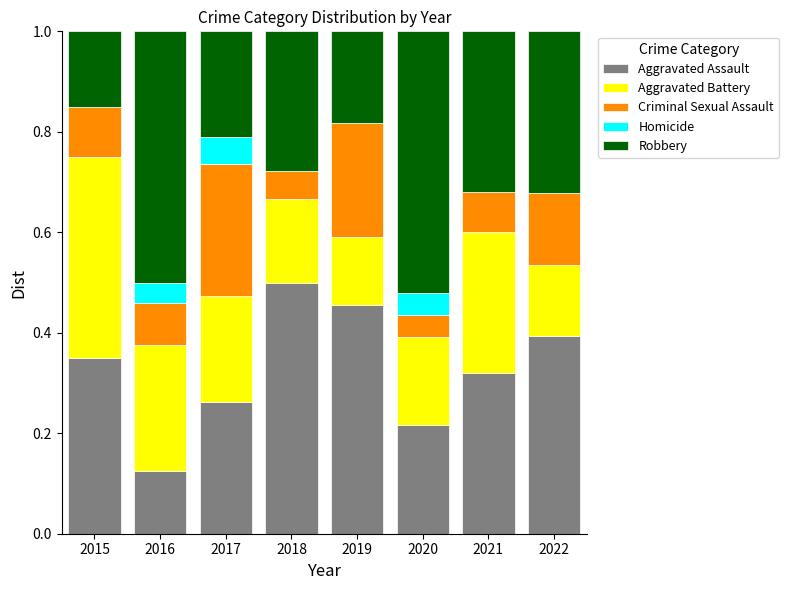

Which category has the highest value in the Aggravated Assault series?

2018